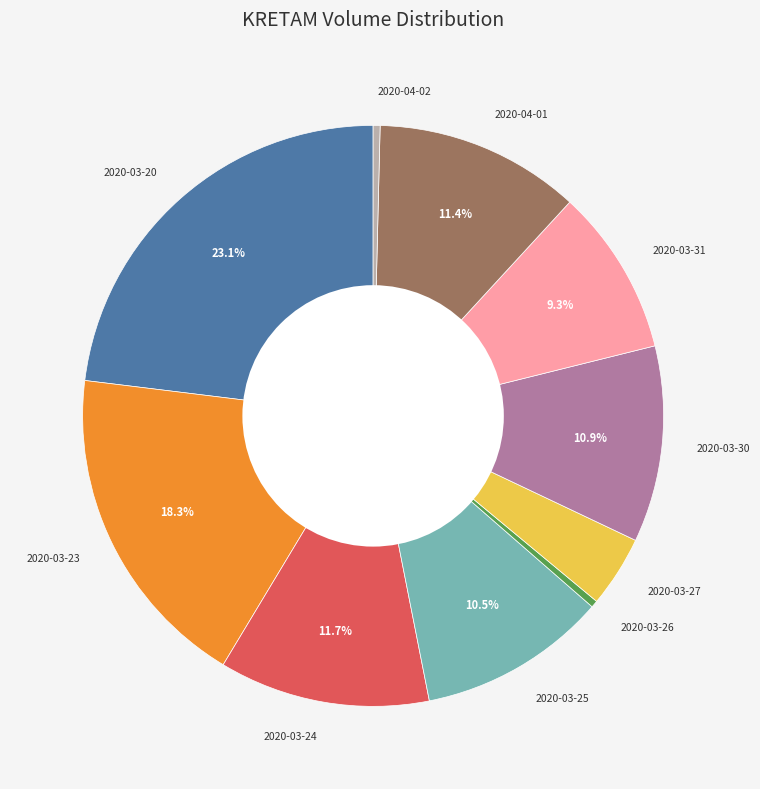

How many segments does this pie chart have?

10